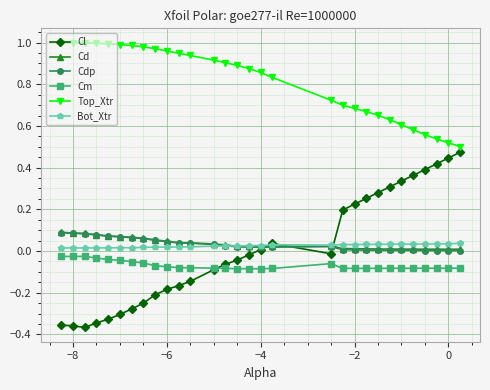

True or false: Cd has more than 0 interior local peaks.

True